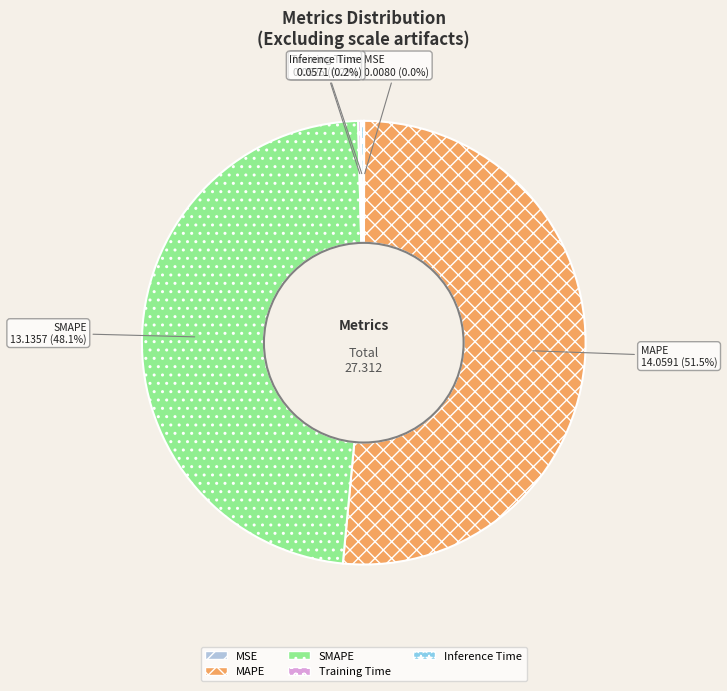

Approximately how many times larger is the value at SMAPE compared to MAPE?

0.9